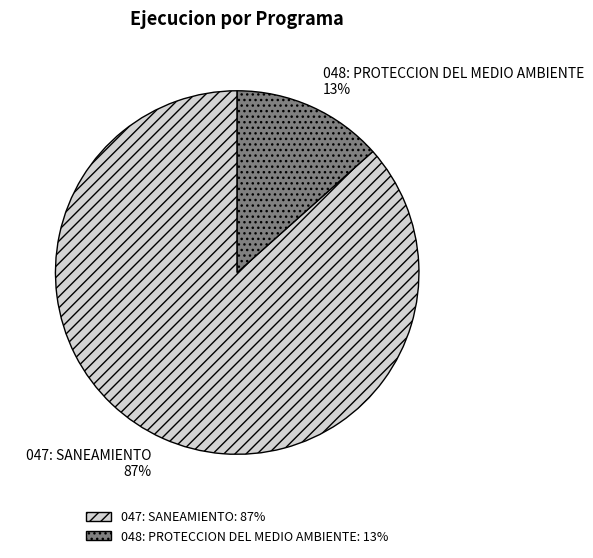

How many slices are in this pie chart?

2